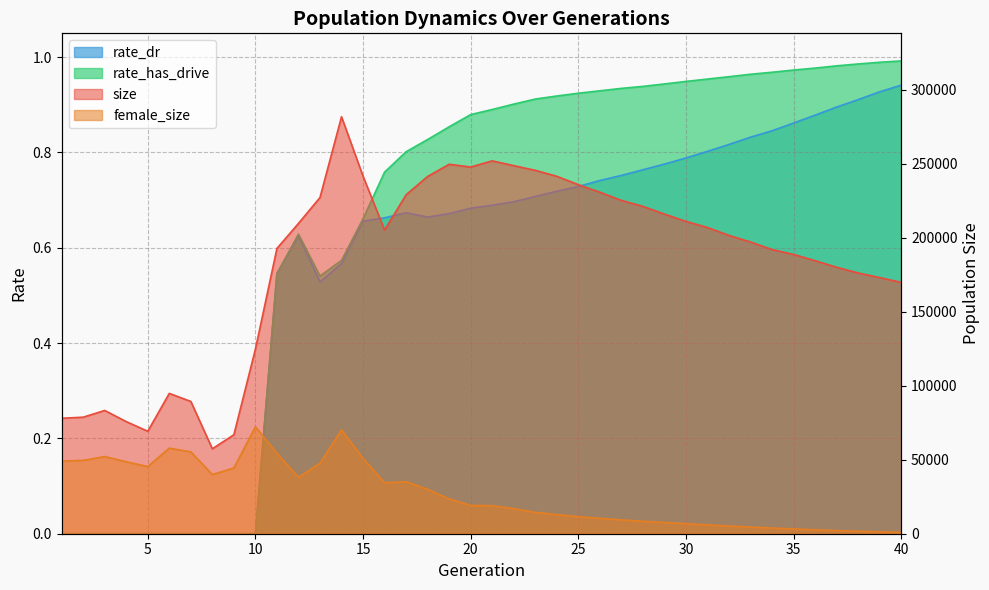

What is the maximum value shown in the chart?

281840.0